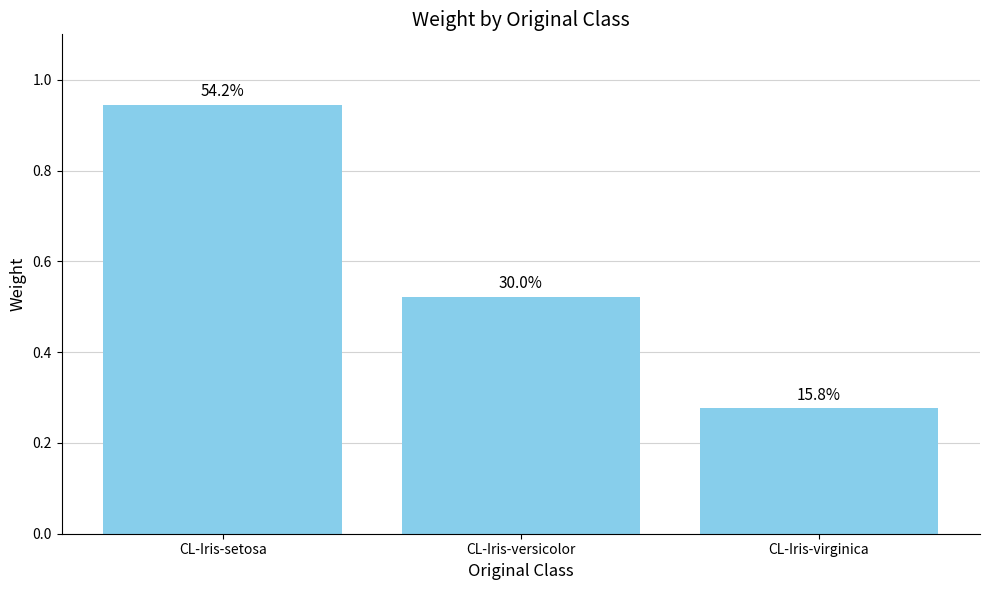

What is the approximate value at CL-Iris-versicolor?

0.5